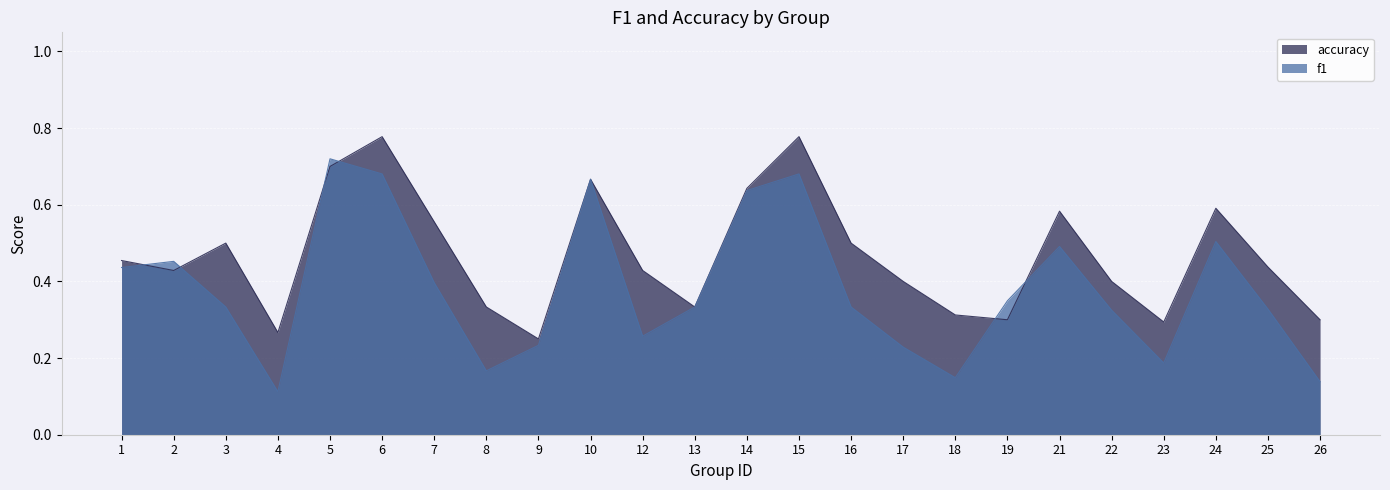

Reading left to right, list all the values displayed in this chart.

f1: 0.4	0.5	0.3	0.1	0.7	0.7	0.4	0.2	0.2	0.7	0.3	0.3	0.6	0.7	0.3	0.2	0.1	0.3	0.5	0.3	0.2	0.5	0.3	0.1
accuracy: 0.5	0.4	0.5	0.3	0.7	0.8	0.6	0.3	0.2	0.7	0.4	0.3	0.6	0.8	0.5	0.4	0.3	0.3	0.6	0.4	0.3	0.6	0.4	0.3